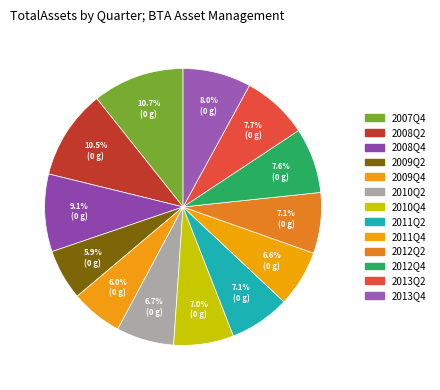

Rank the categories by value from lowest to highest.

2009Q2, 2009Q4, 2011Q4, 2010Q2, 2010Q4, 2011Q2, 2012Q2, 2012Q4, 2013Q2, 2013Q4, 2008Q4, 2008Q2, 2007Q4